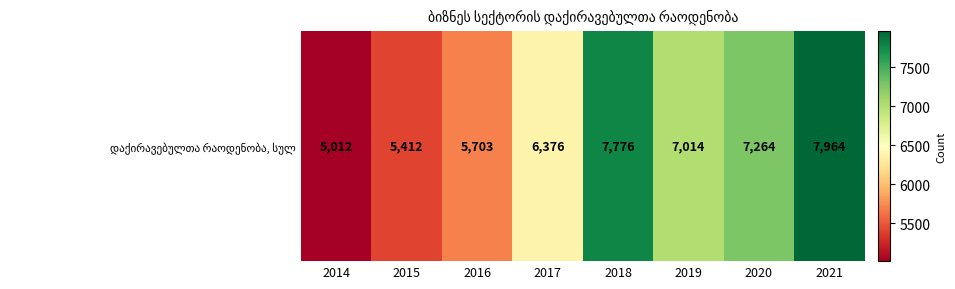

Where is the data nearest to the value 6488?

2017